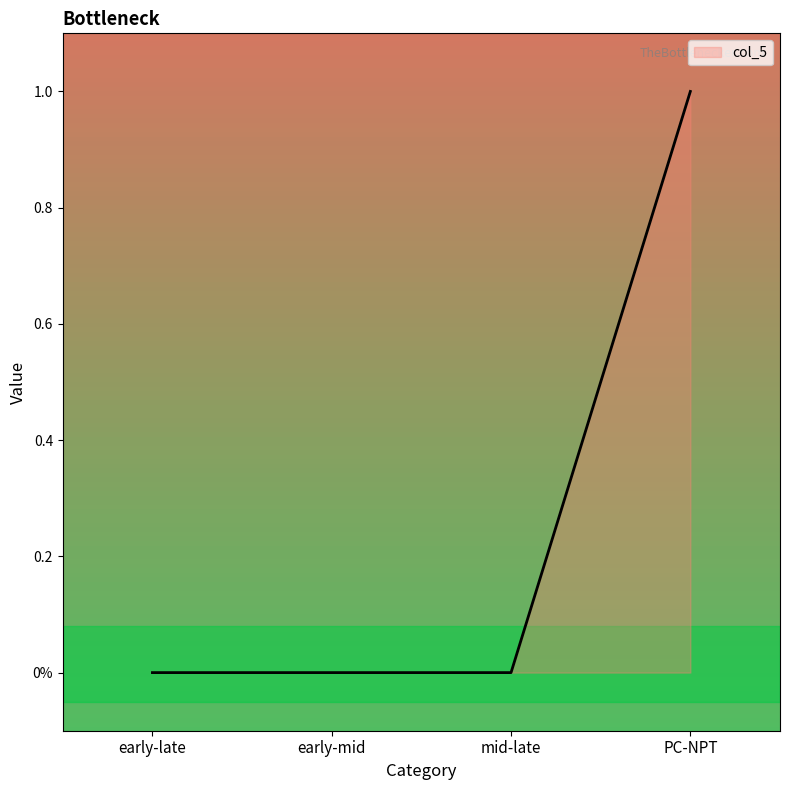

Reading left to right, what are all the values shown in this chart?

0	0	0	1